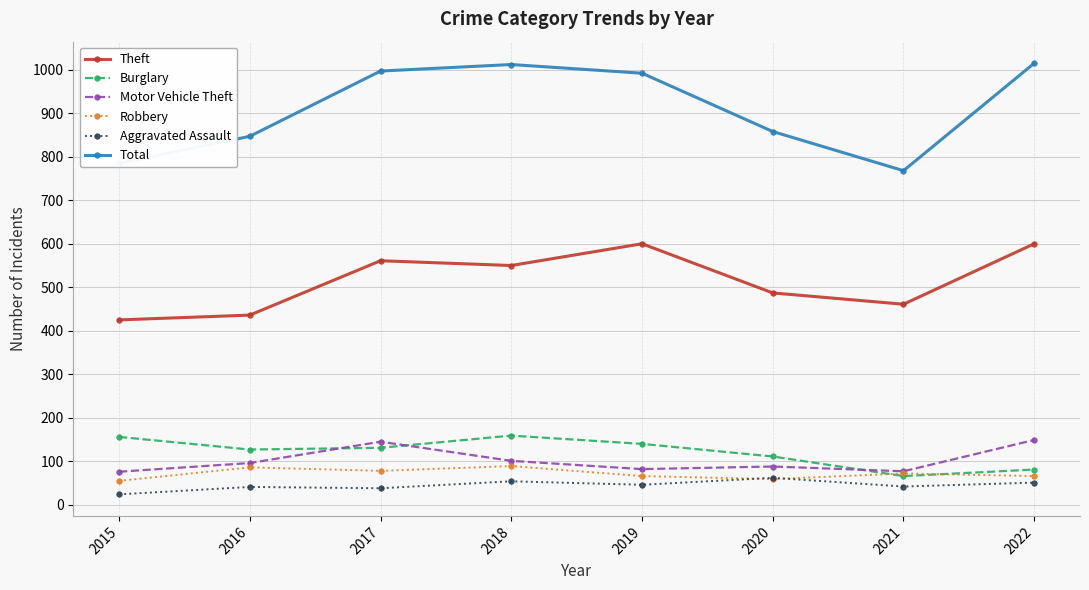

What are all the series names shown in the legend?

Theft, Burglary, Motor Vehicle Theft, Robbery, Aggravated Assault, Total